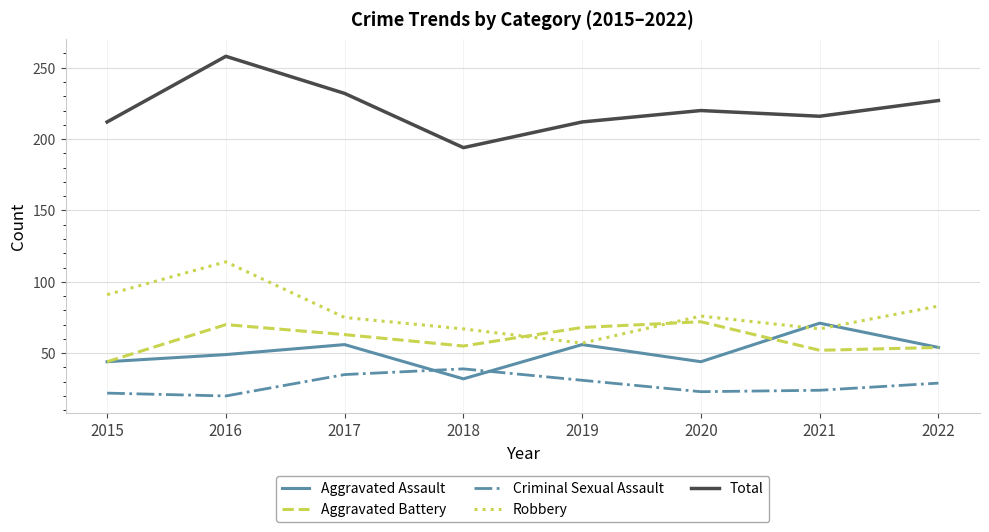

What is the difference between the maximum and minimum values in the Aggravated Assault series?

39